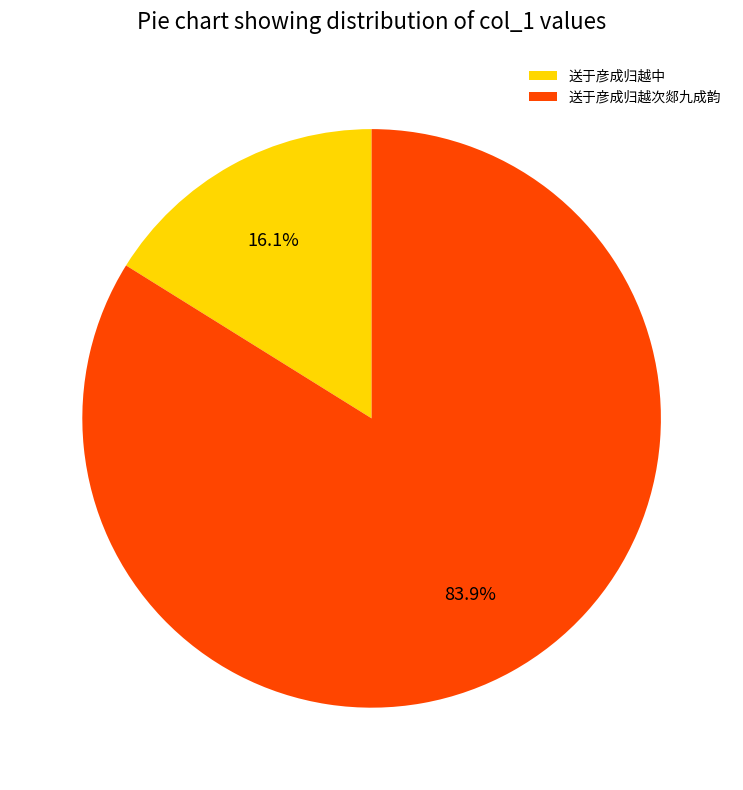

Between 送于彦成归越中 and 送于彦成归越次郯九成韵, which is larger?

送于彦成归越次郯九成韵